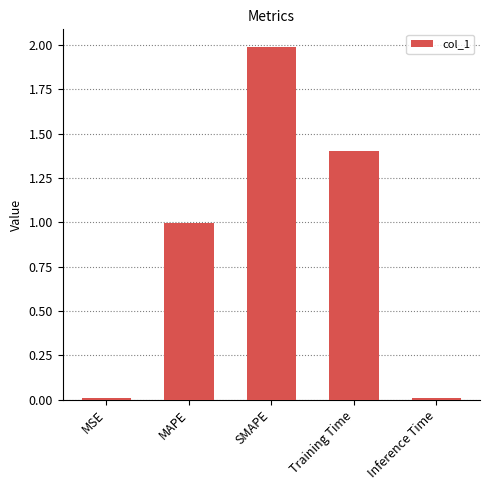

The chart shows a value of 1.0 at MAPE. True or false?

True